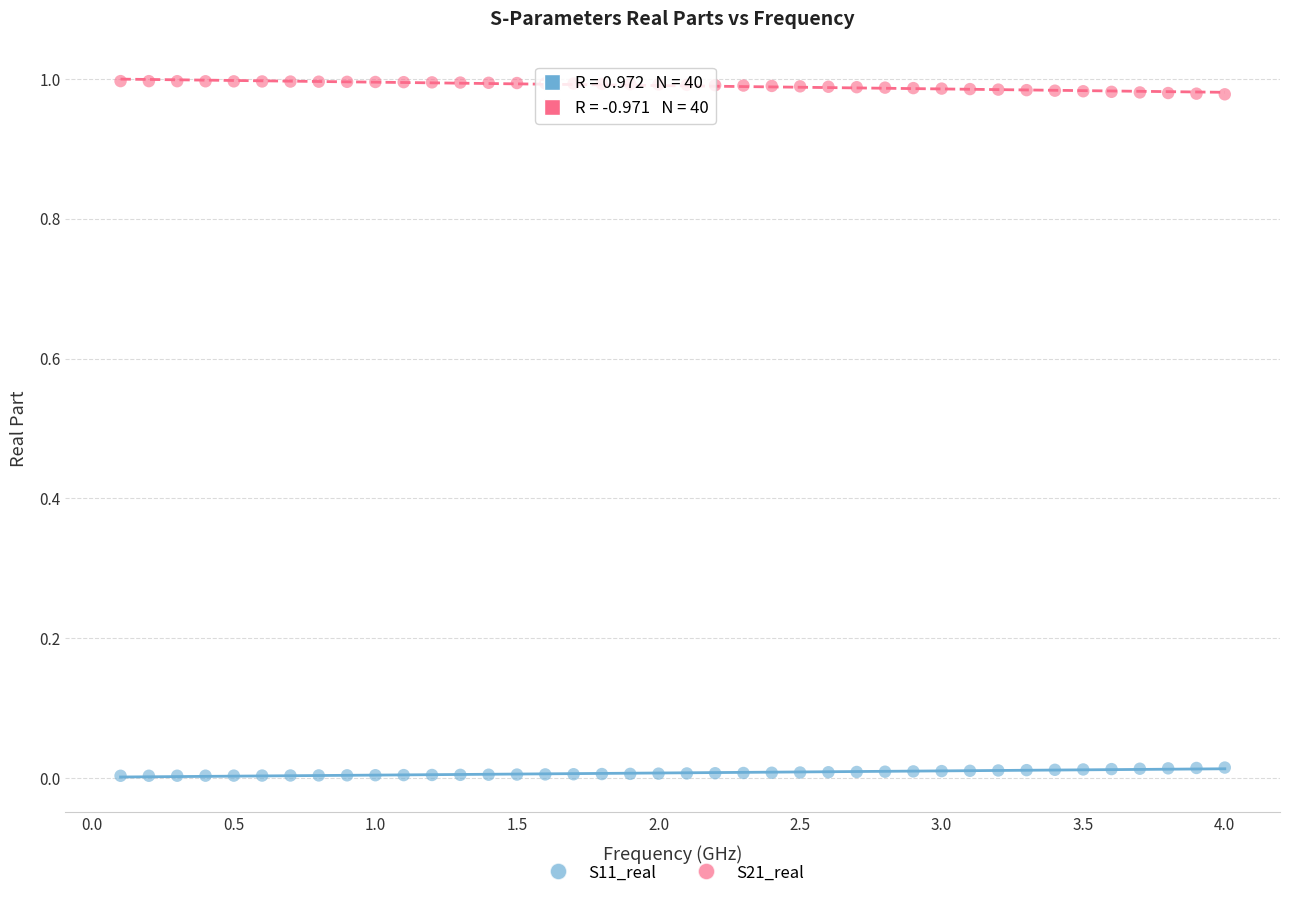

Across all data points, what is the range of X values (max minus min)?

3.9